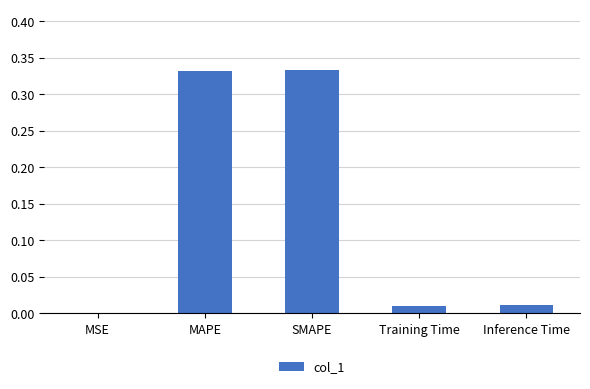

What is the sum of all values?

0.7